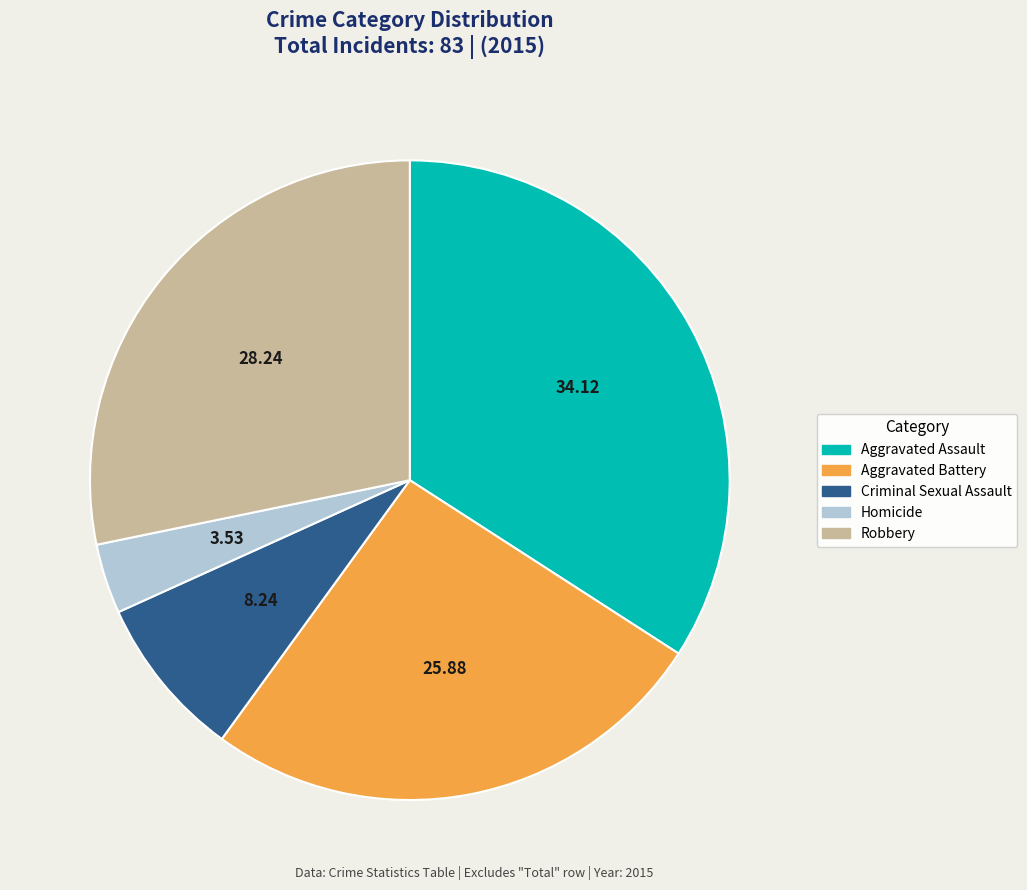

Is there any slice that represents more than half of the pie?

No